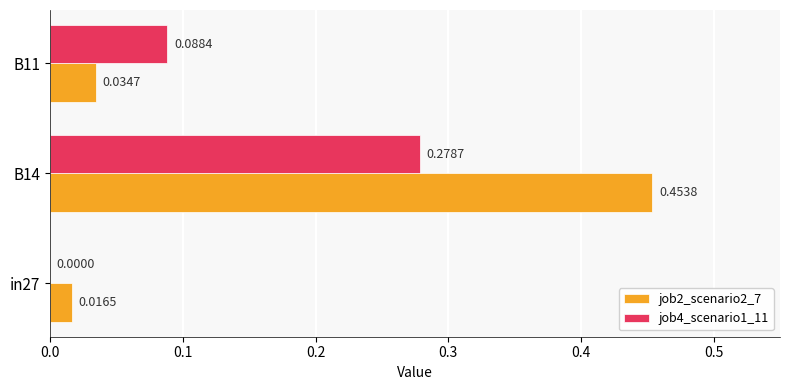

What is the sum of the job4_scenario1_11 values at B11 and B14?

0.4